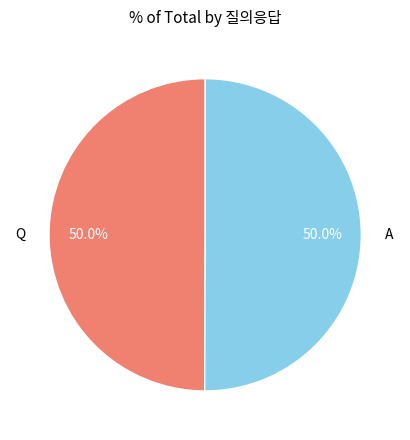

What is the ratio of the value at A to the value at Q?

1.0